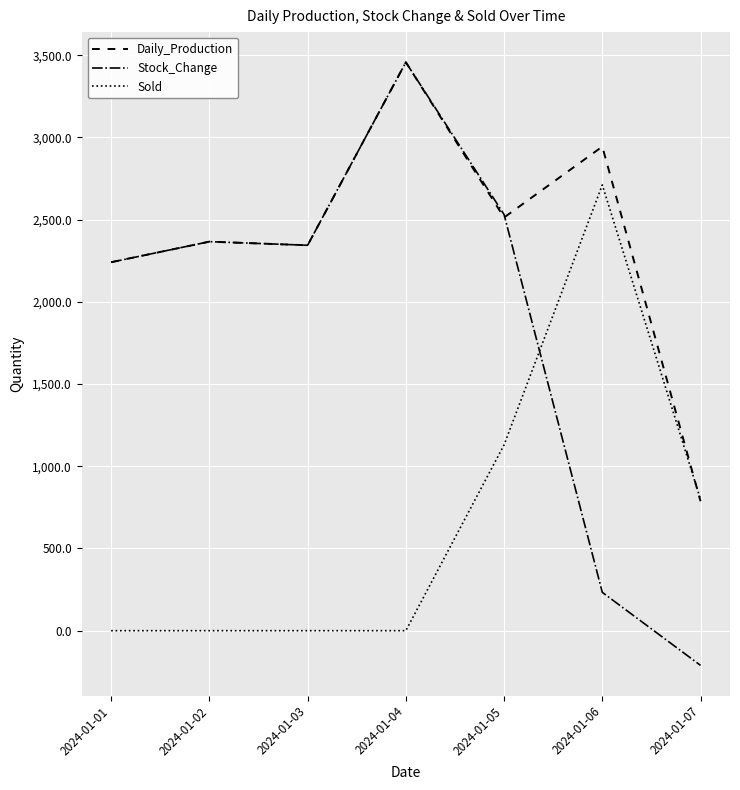

Where is Stock_Change nearest to the value 1623?

2024-01-01